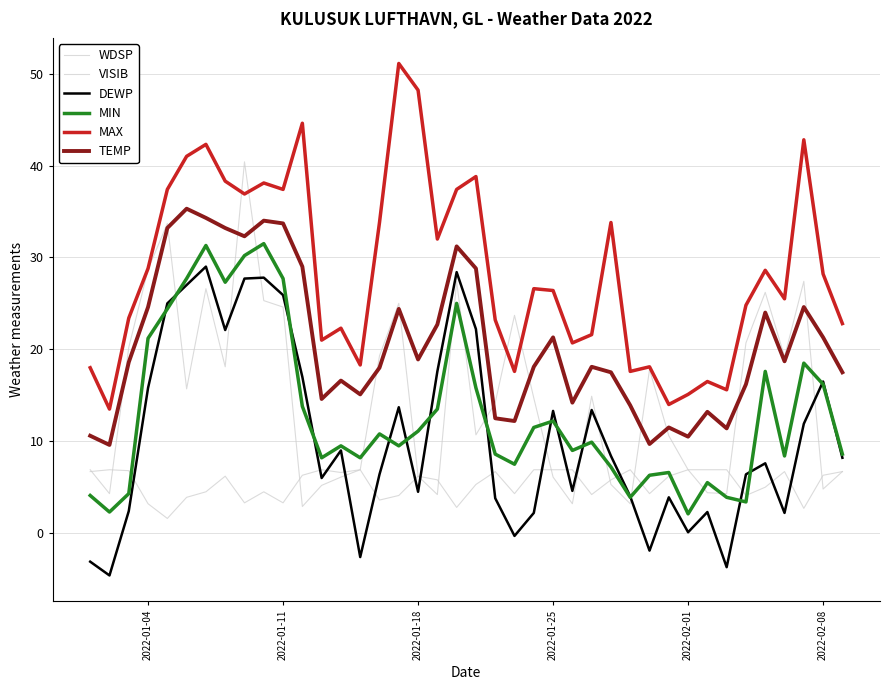

How many lines are shown in the chart?

6